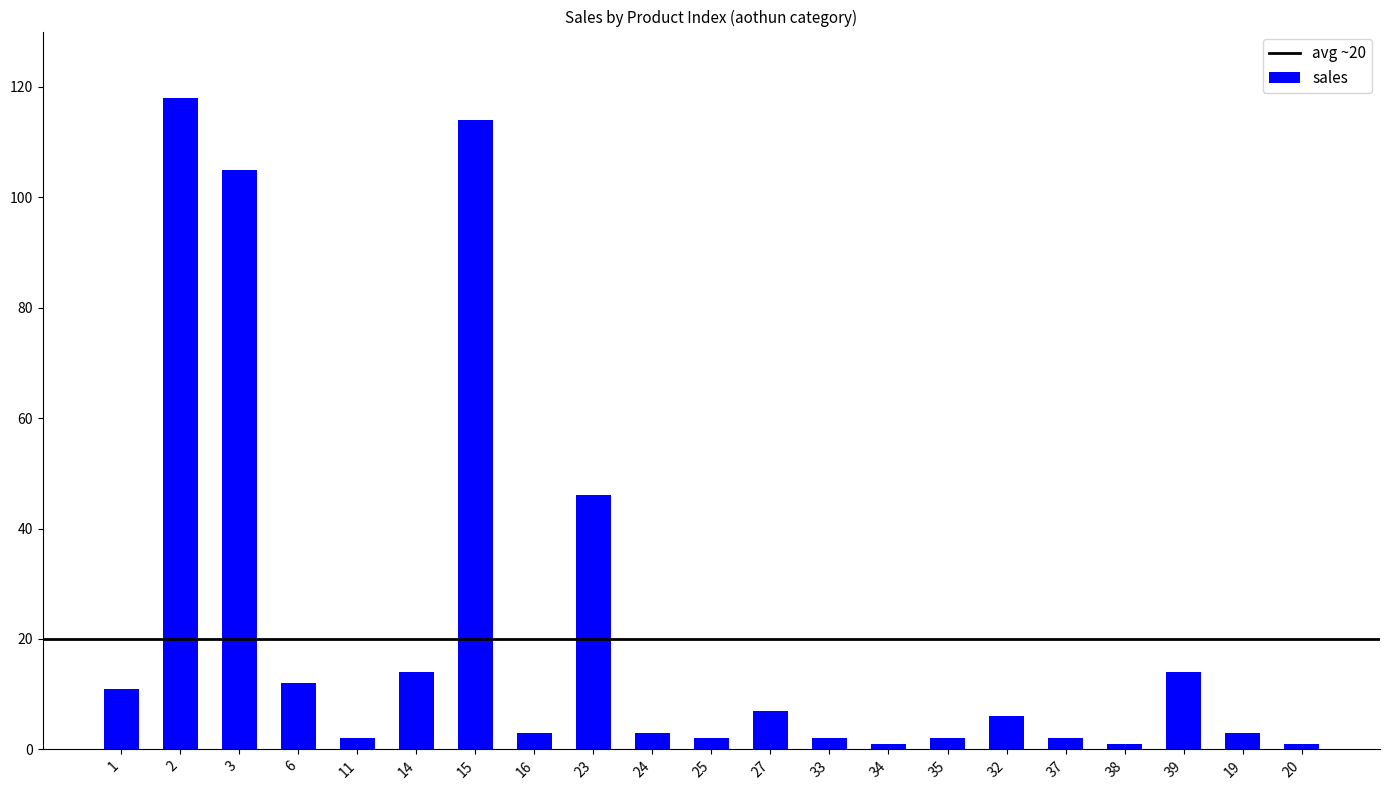

At which category does the chart reach its peak across all series?

2